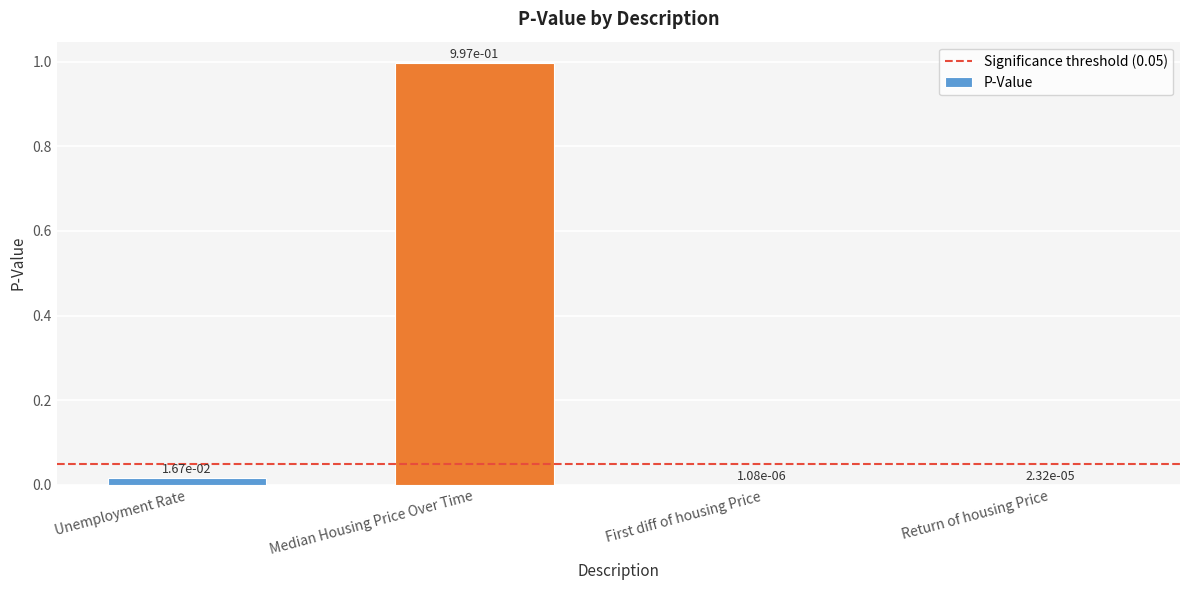

What value does the data have at Median Housing Price Over Time?

1.0